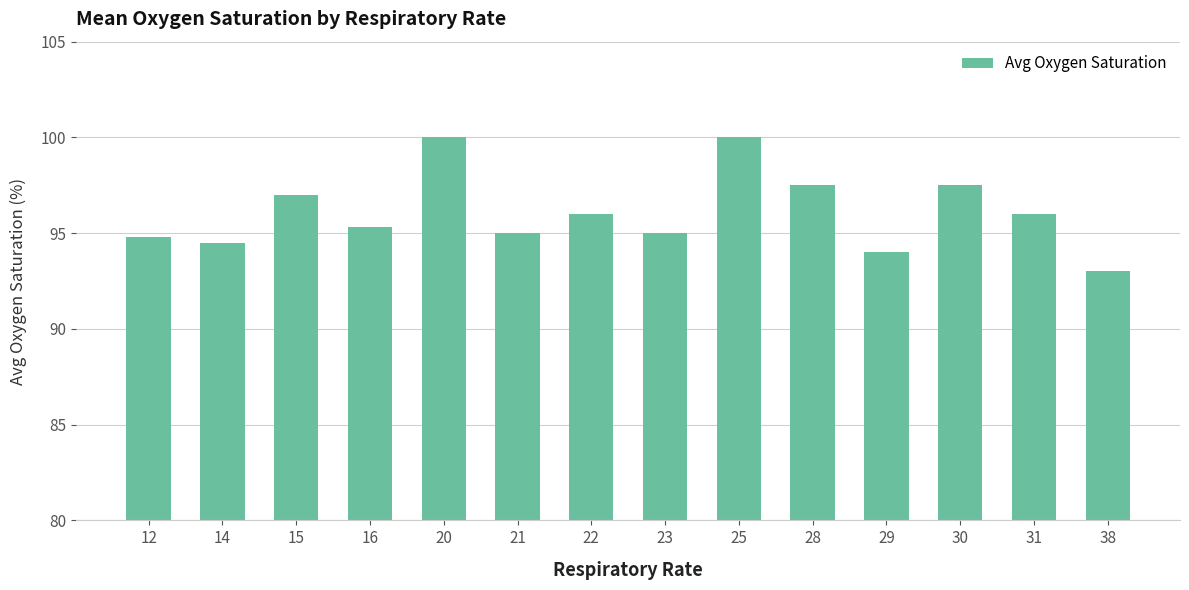

What value does the data have at 21?

95.0